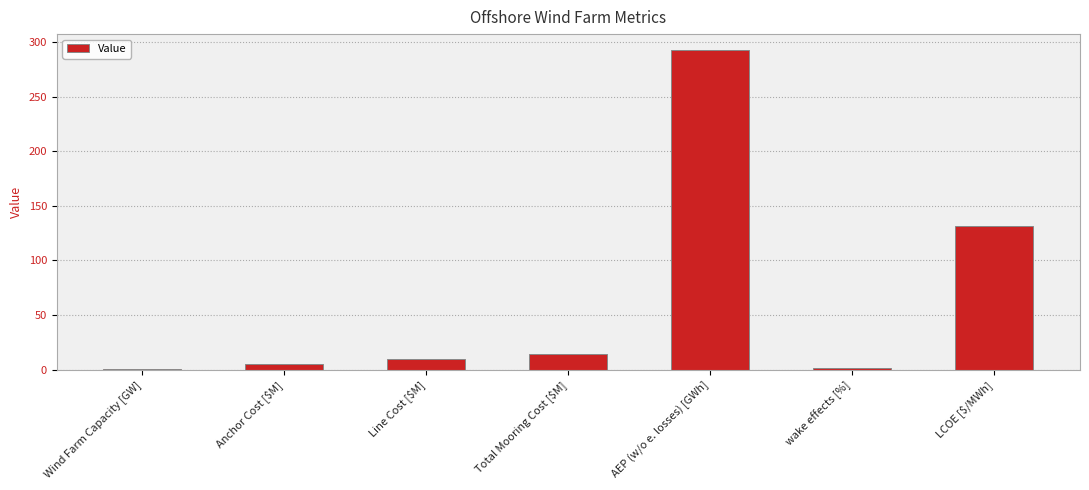

Reading left to right, extract all data points from this chart.

0.1	4.9	9.6	14.6	292.6	1.8	131.5